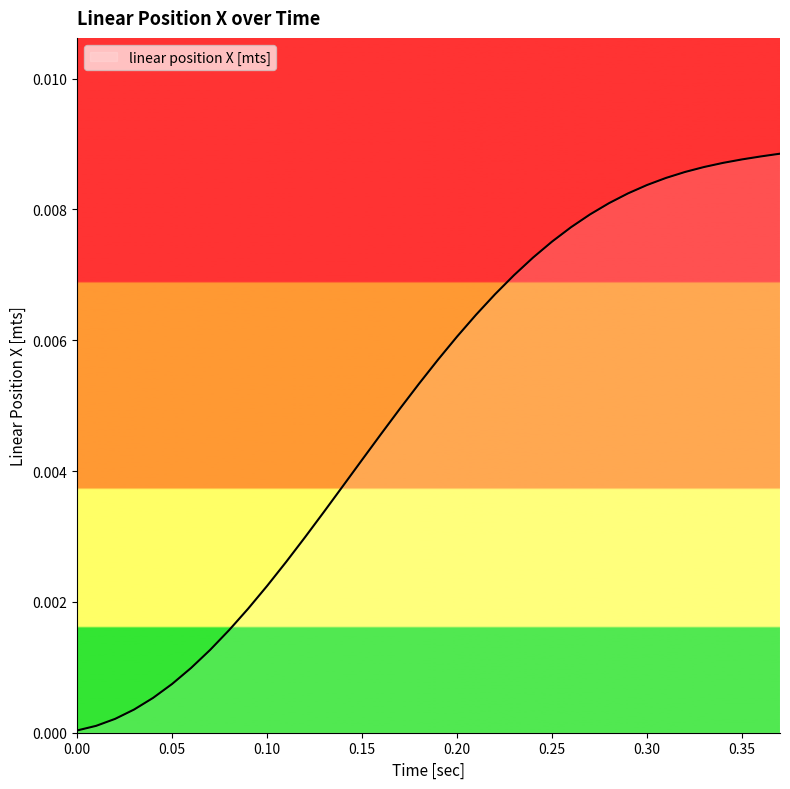

Is this an area chart (filled region under the line)?

No